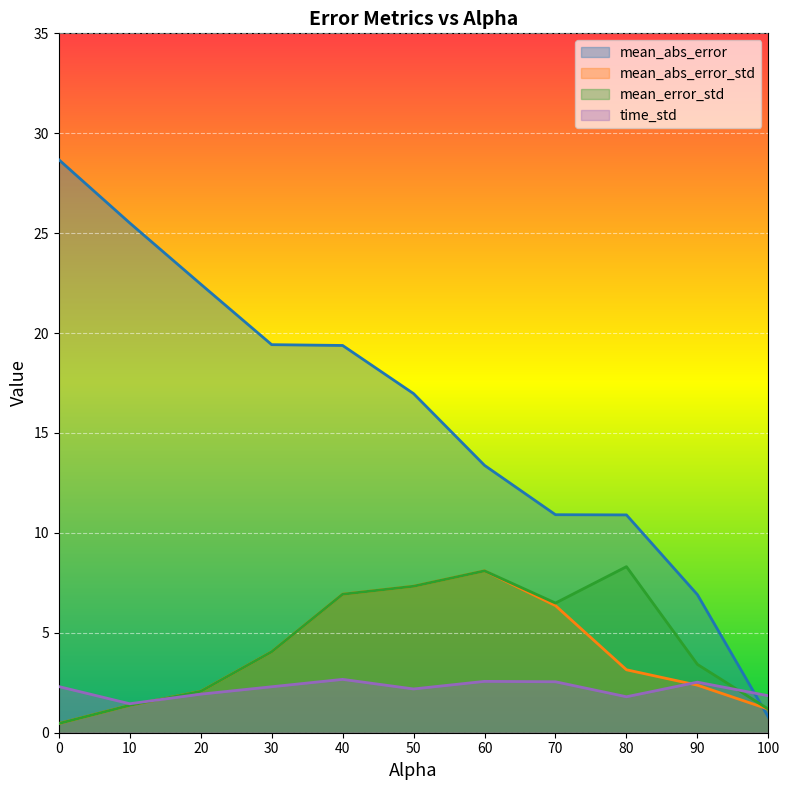

Where does the mean_error_std series first go above 4?

30